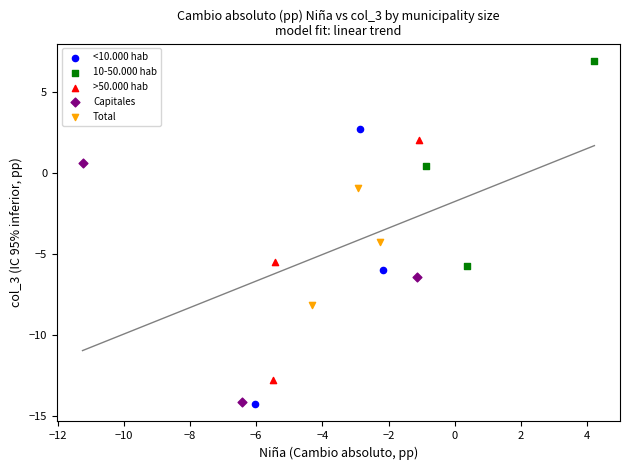

Which series reaches the maximum Y coordinate?

10-50.000 hab